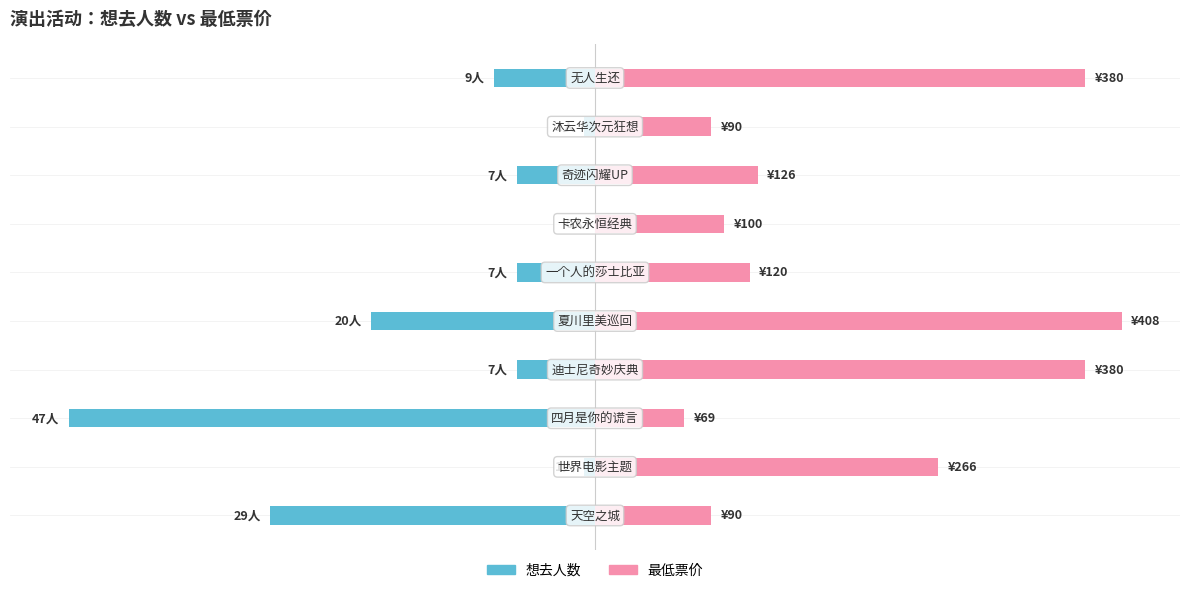

What are all the series names shown in the legend?

想去人数, 最低票价